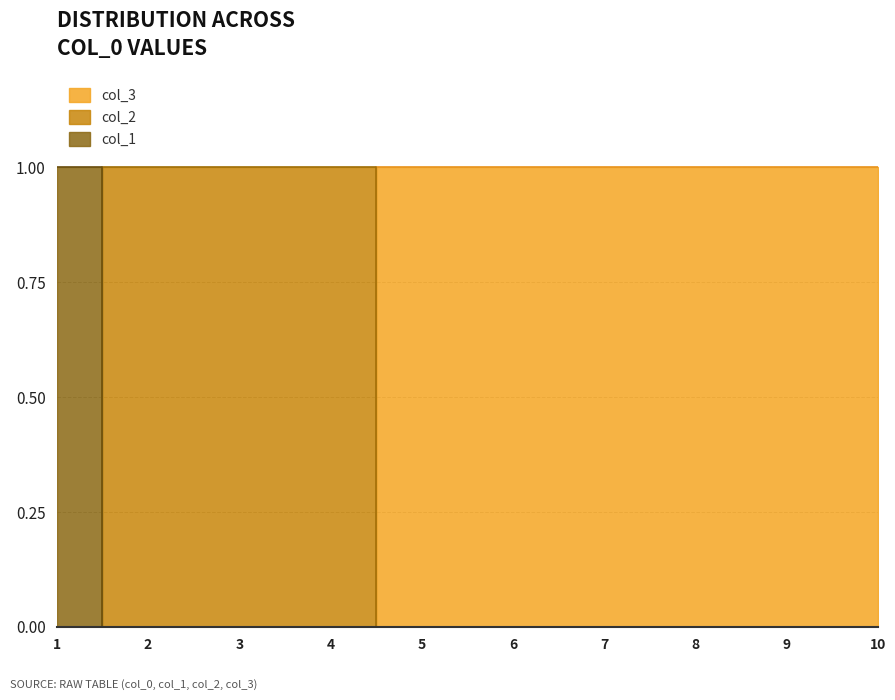

Is it true that col_1 equals 0 at 5?

True